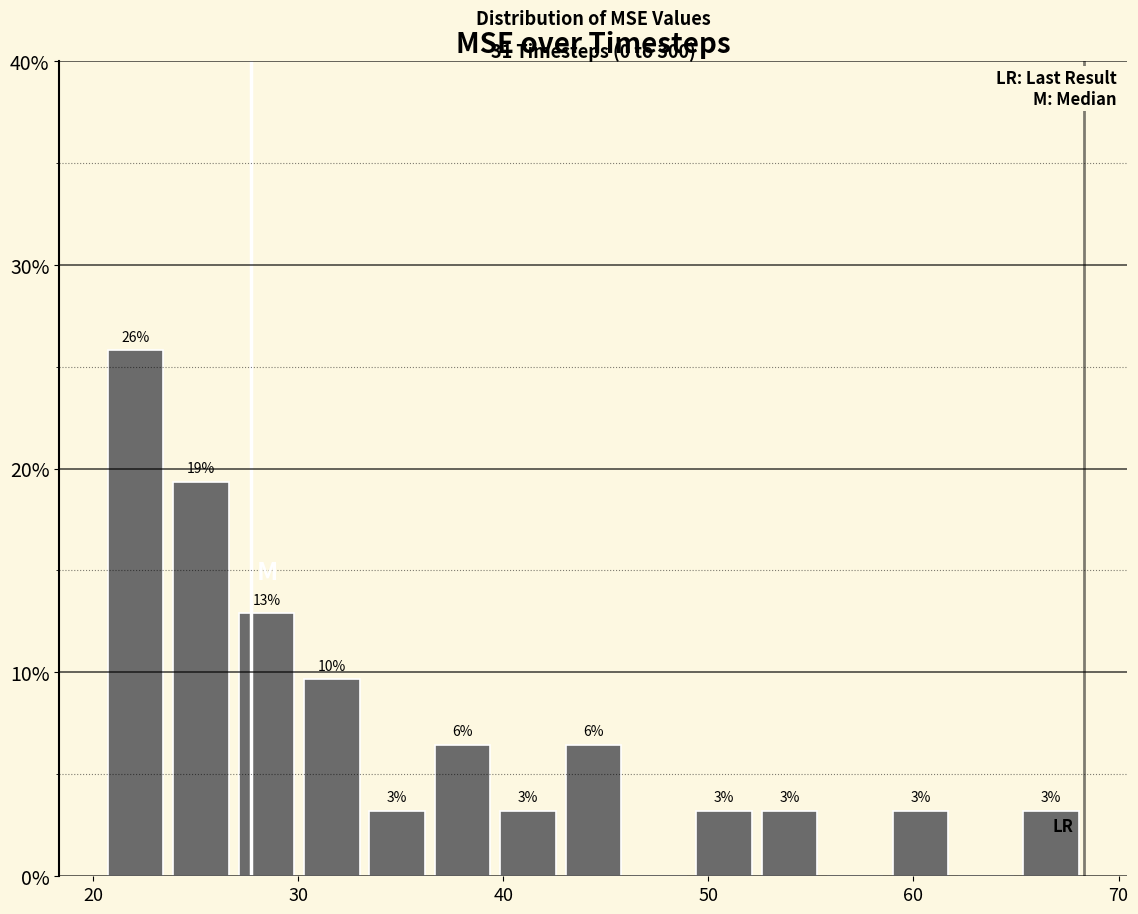

Around what value on the x-axis is the tallest bar? Give the approximate position of its centre, as read against the axis.

22